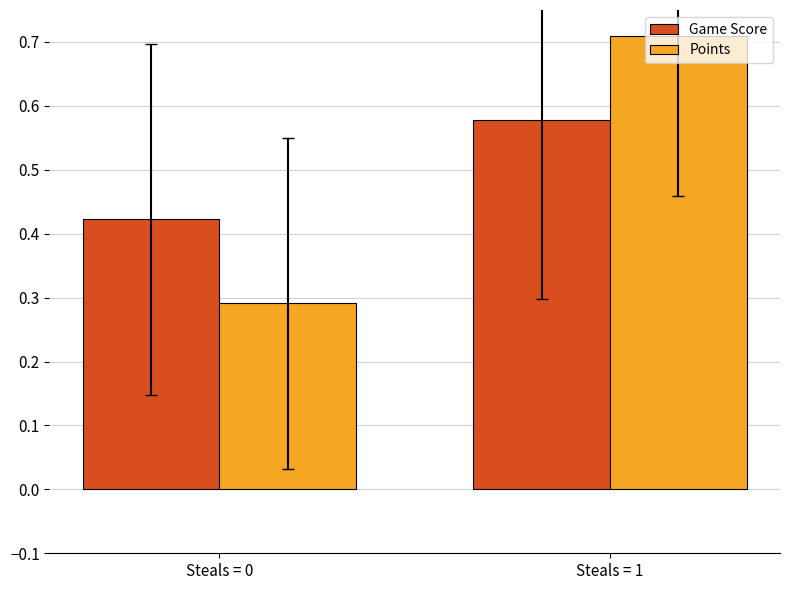

Which series has the widest spread of values?

Points